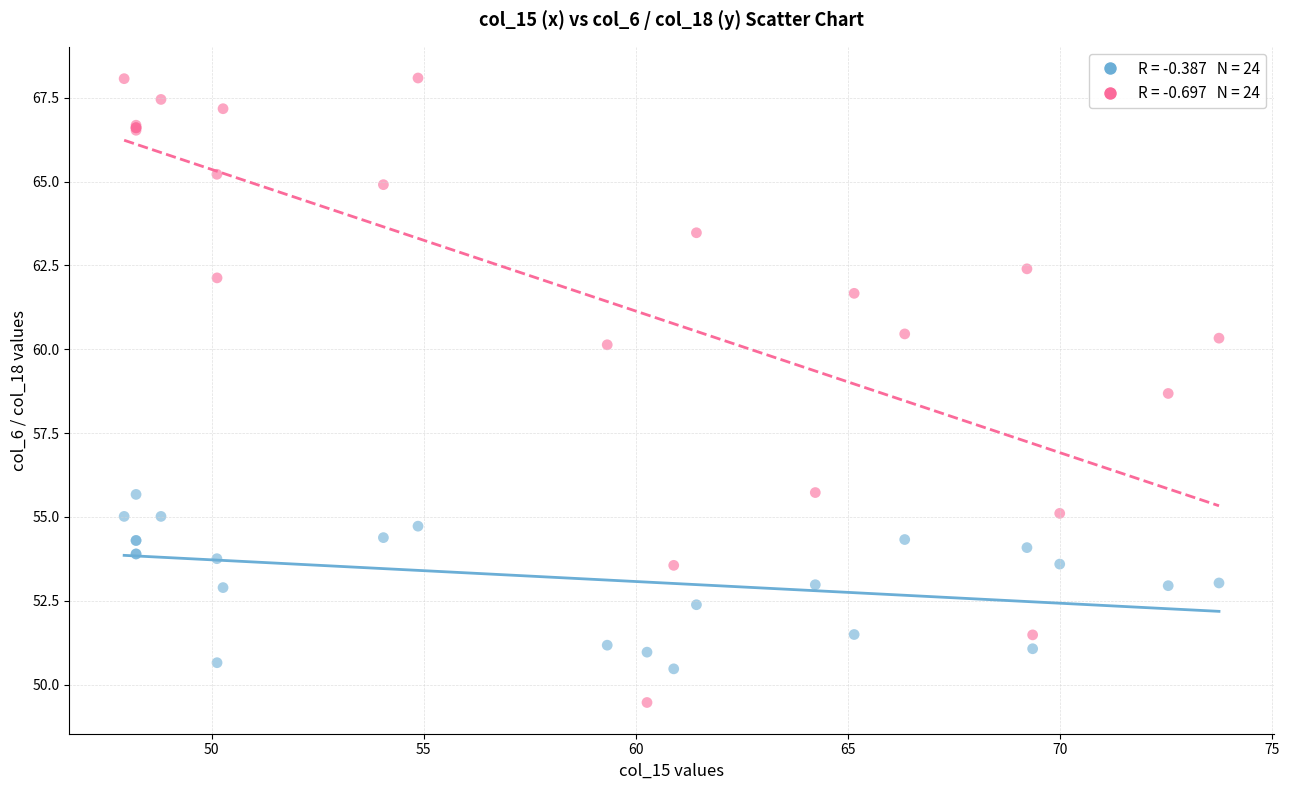

Across all series, what Y value is closest to 58?

58.7